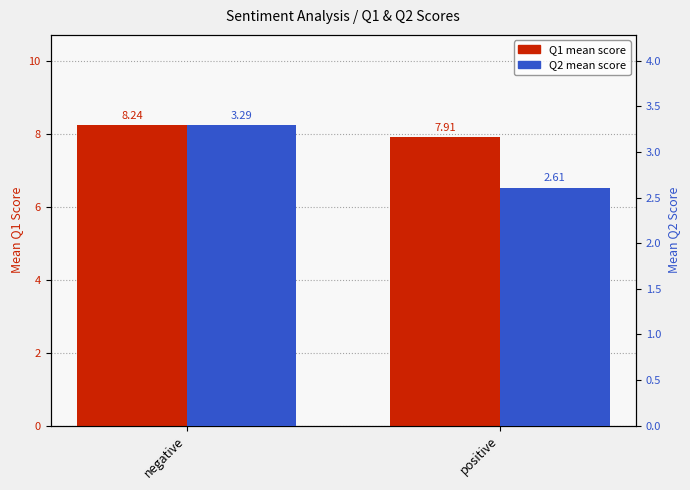

Reading right to left, what are all the values shown in this chart?

Q1 (mean): positive=7.9	negative=8.2
Q2 (mean): positive=2.6	negative=3.3